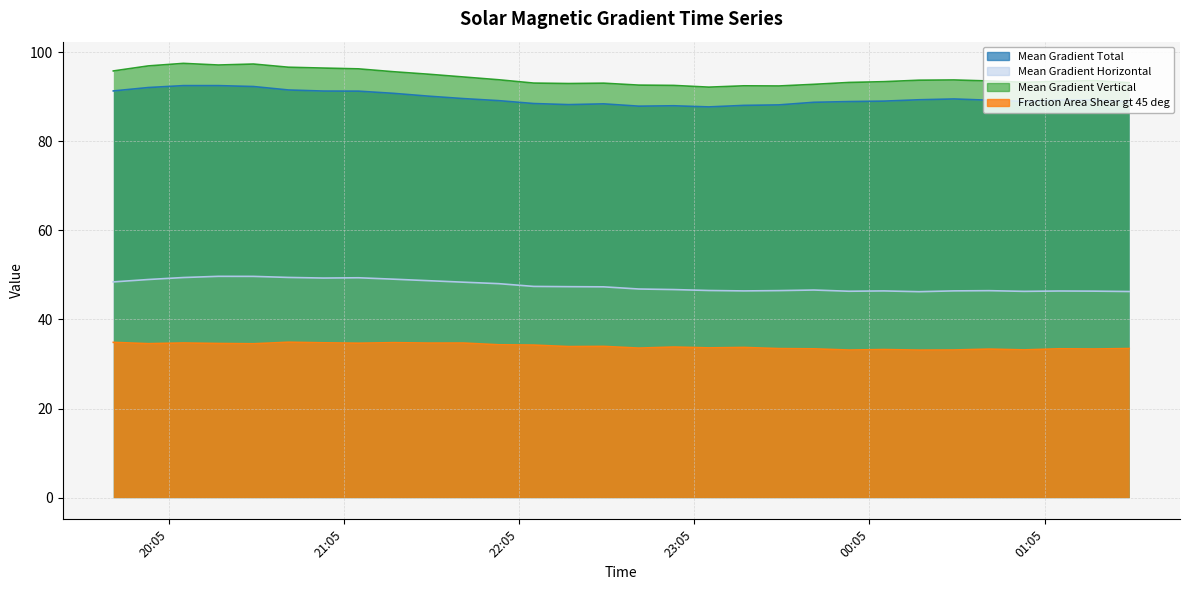

What is the approximate value of Fraction Area Shear gt 45 deg at 2012/01/18 19:46?

34.9